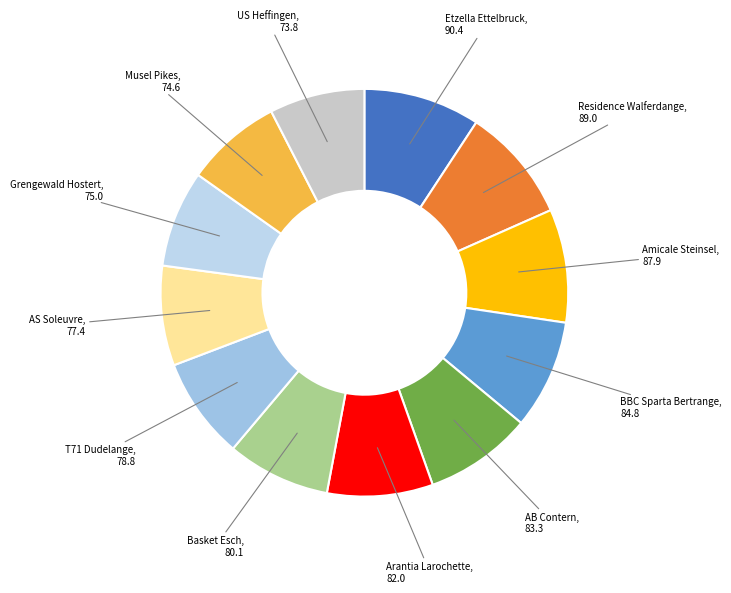

Is there a majority slice in this chart?

No